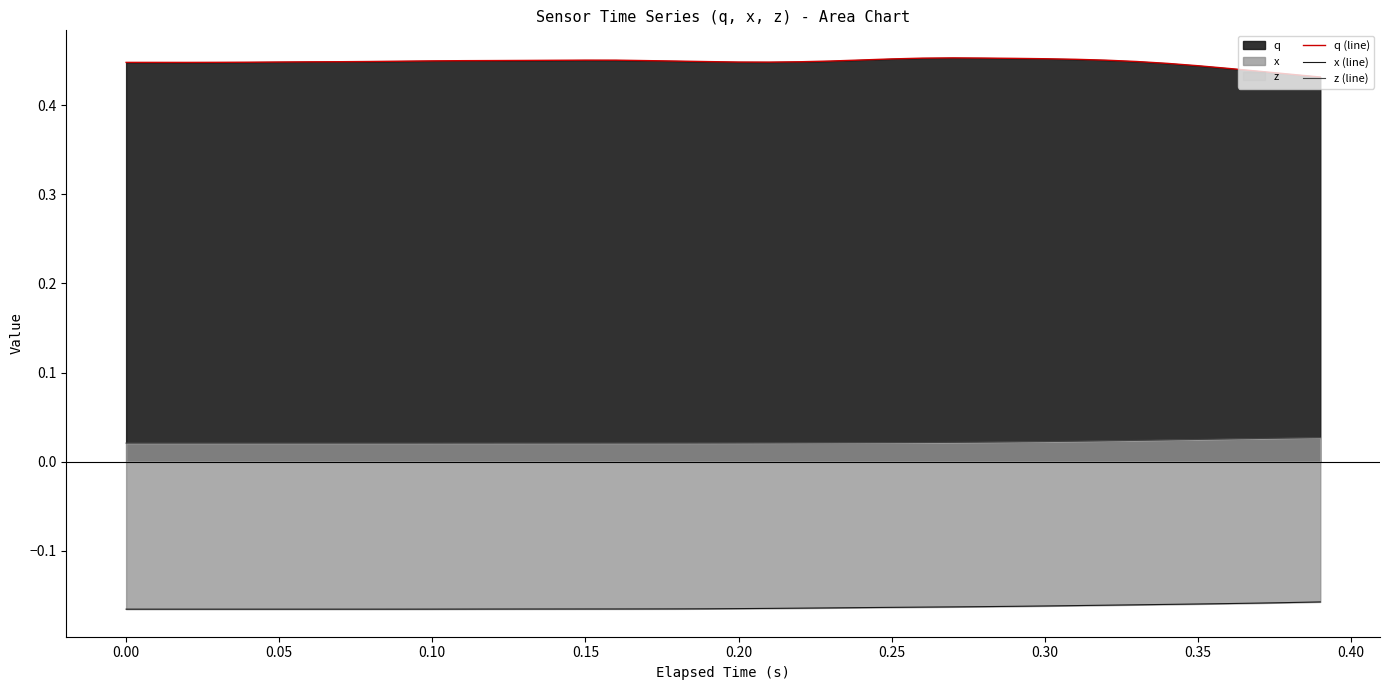

True or false: q (line) and z (line) cross at least once.

False